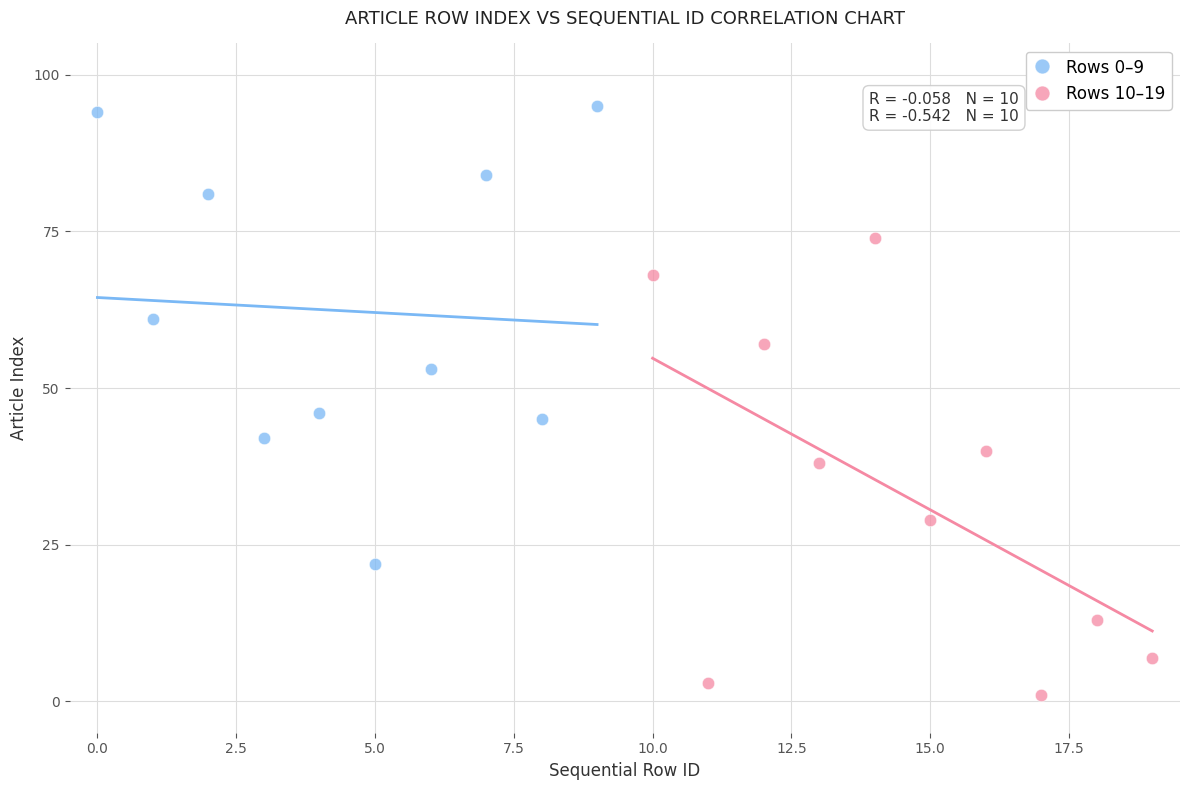

Which series reaches the maximum Y coordinate?

Rows 0–9